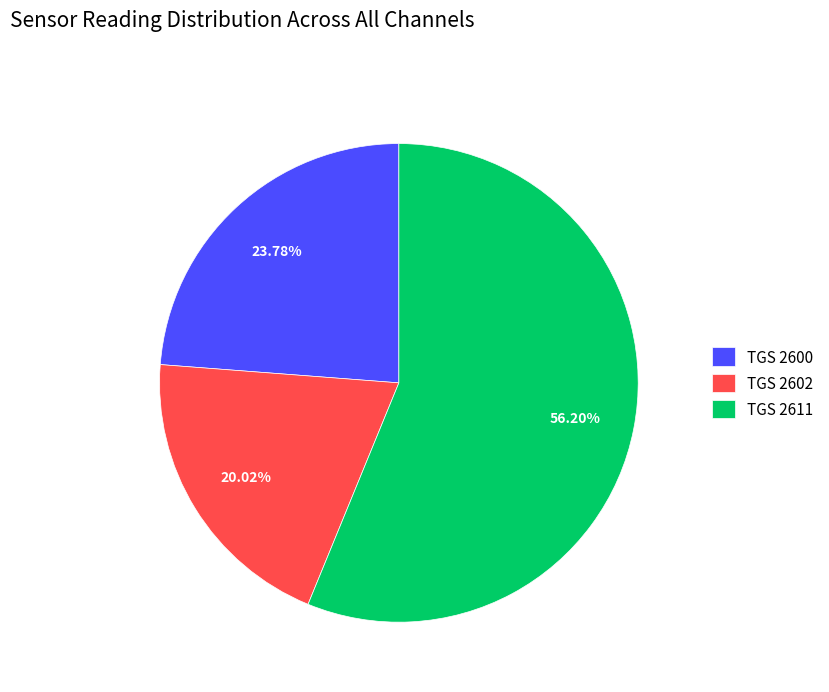

Count the number of slices in the pie.

3